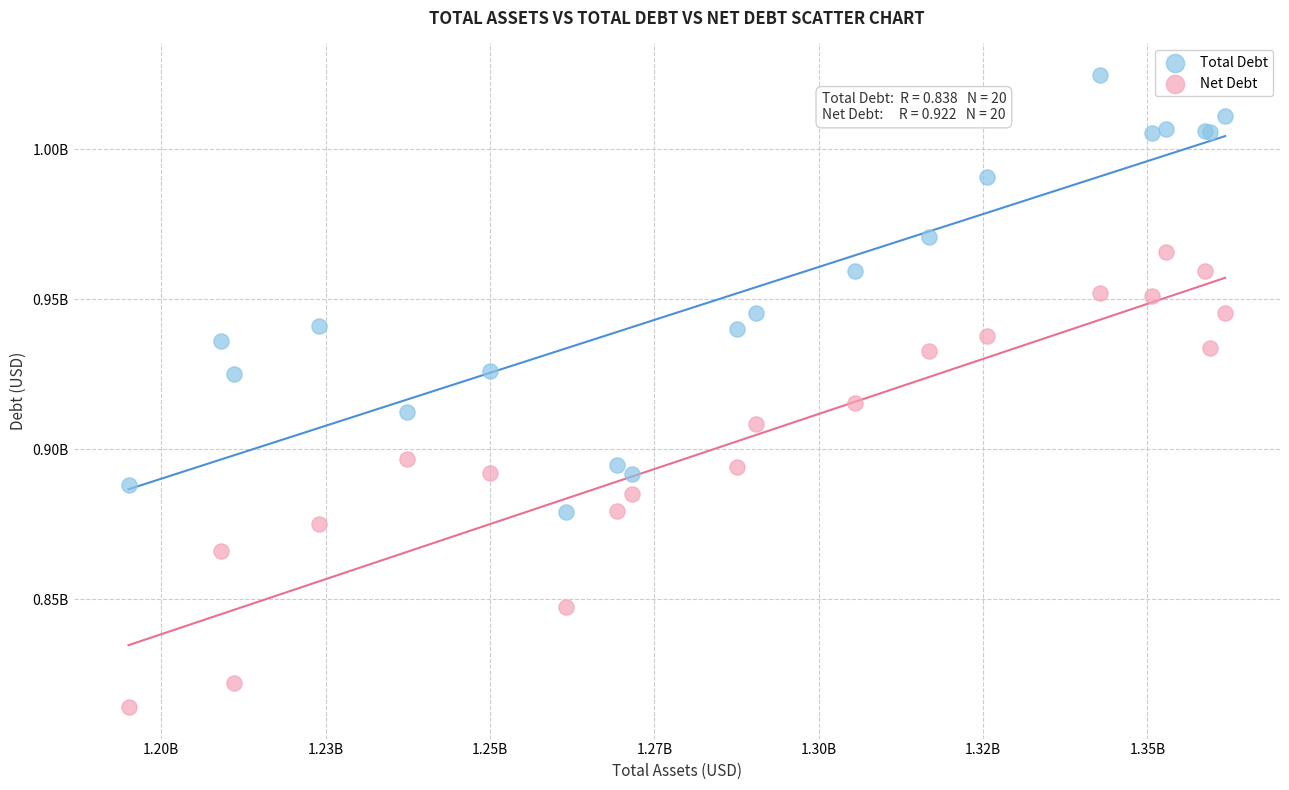

Which series contains the highest Y value?

Total Debt